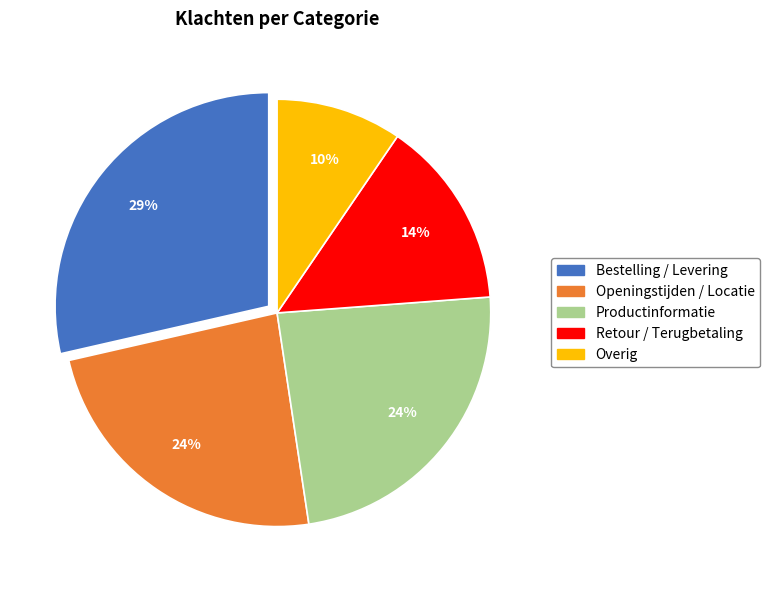

To the nearest percent, what portion does Bestelling / Levering represent?

29%